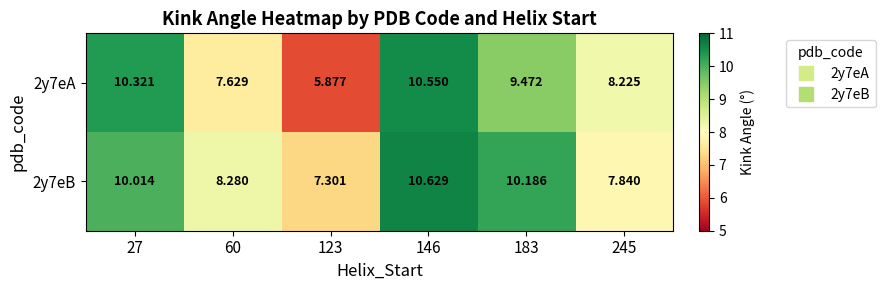

Is the value of 2y7eB at 146 greater than the value of 2y7eA at 123?

Yes